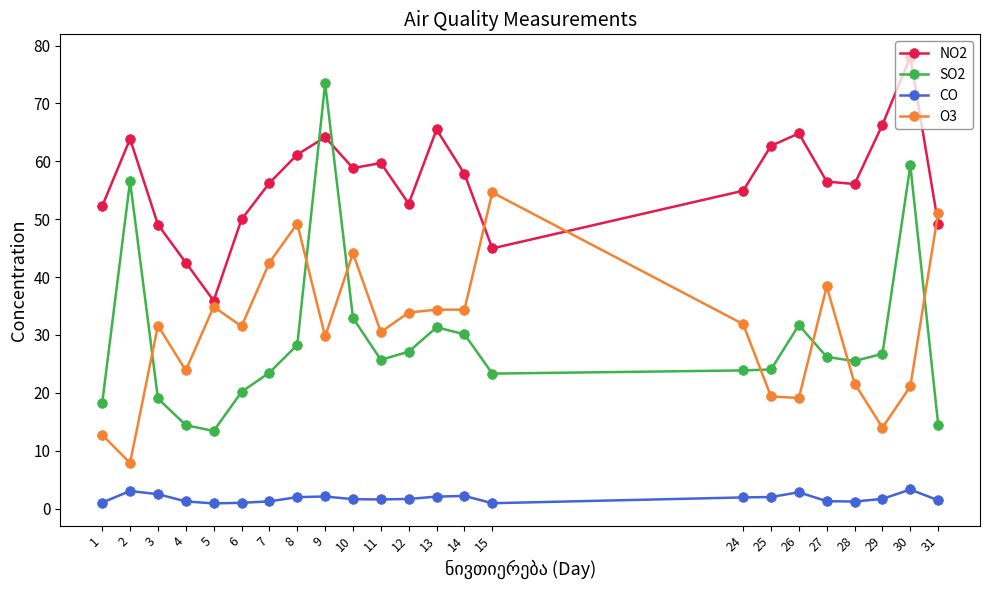

At how many categories does at least one series exceed 19?

23